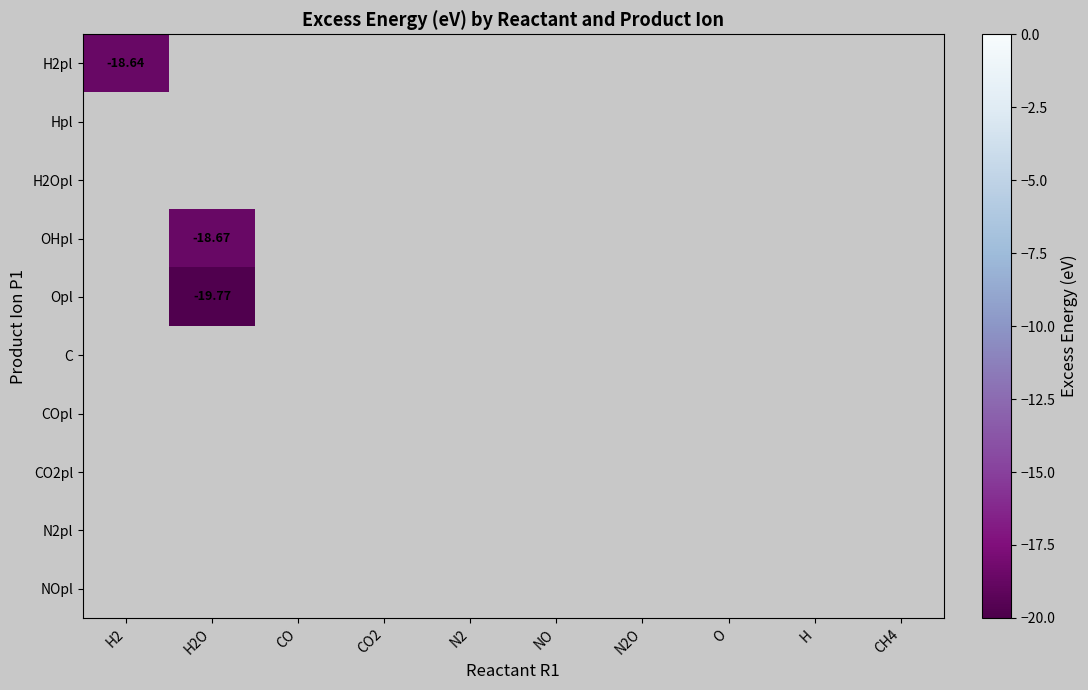

What is the minimum value shown in the chart?

-19.8